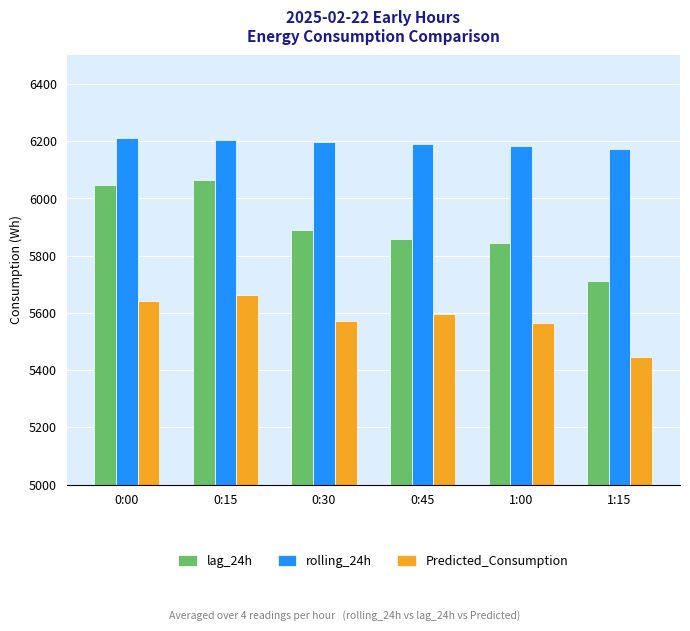

What is the label of the 1st bar from the right?

1:15